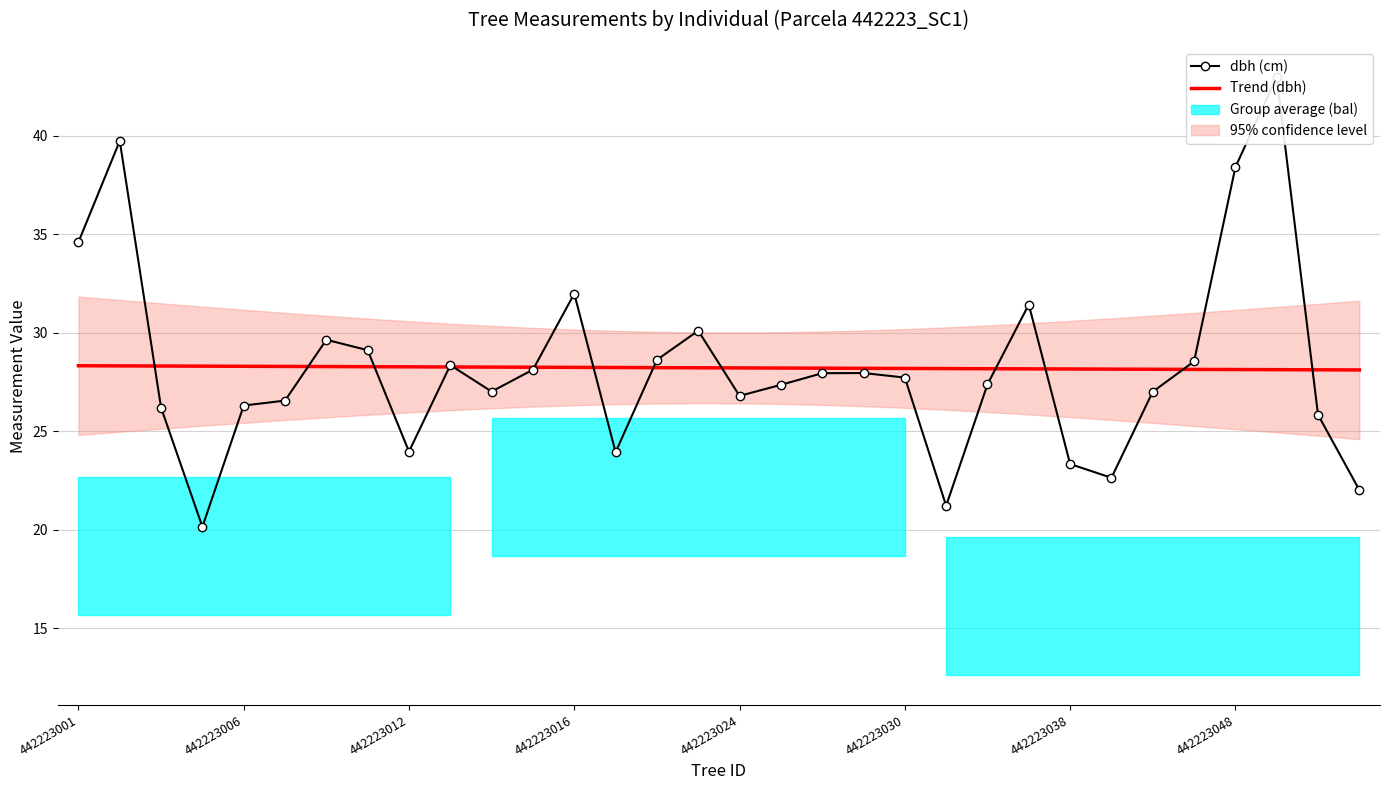

What is the difference between the second highest and minimum values in the Trend (dbh) series?

0.2